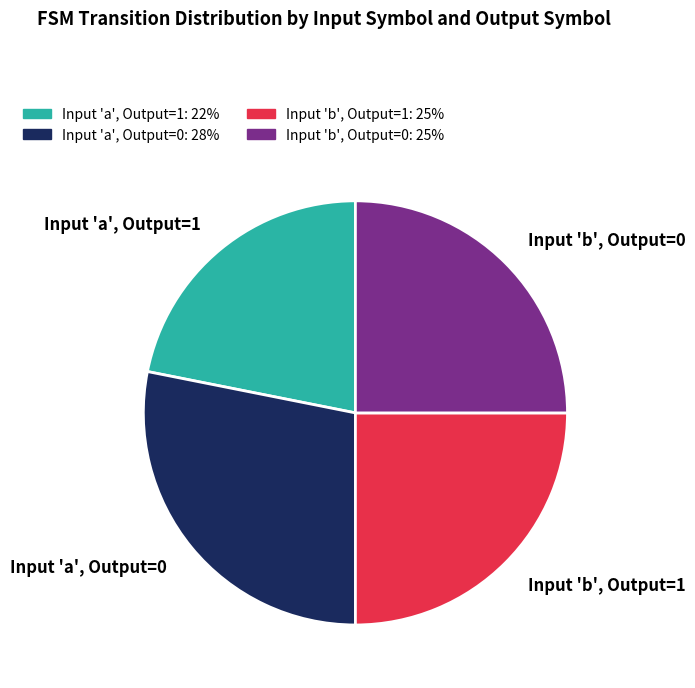

How many segments does this pie chart have?

4